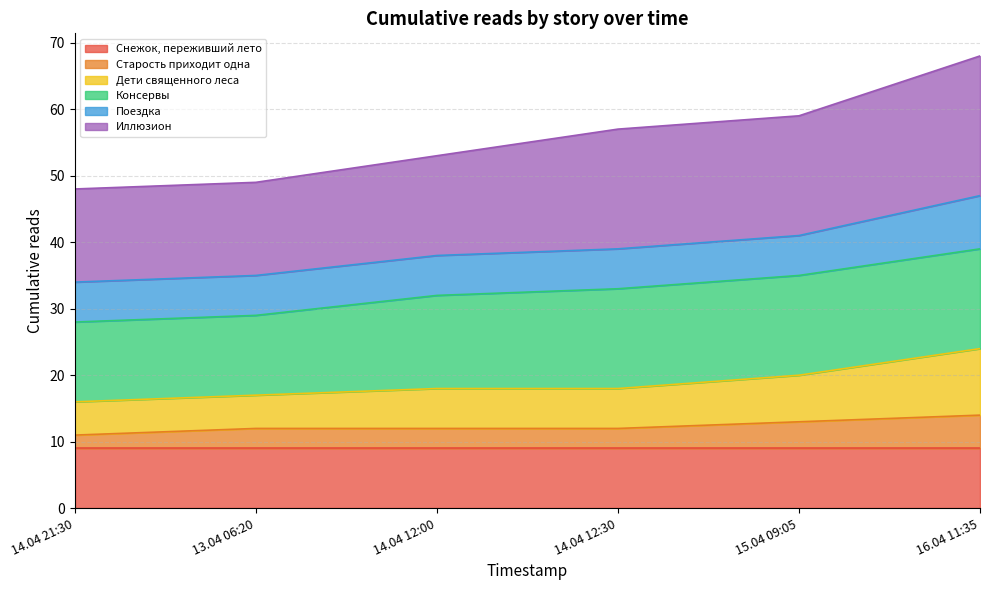

At which category is the sum across all series the highest?

16.04 11:35